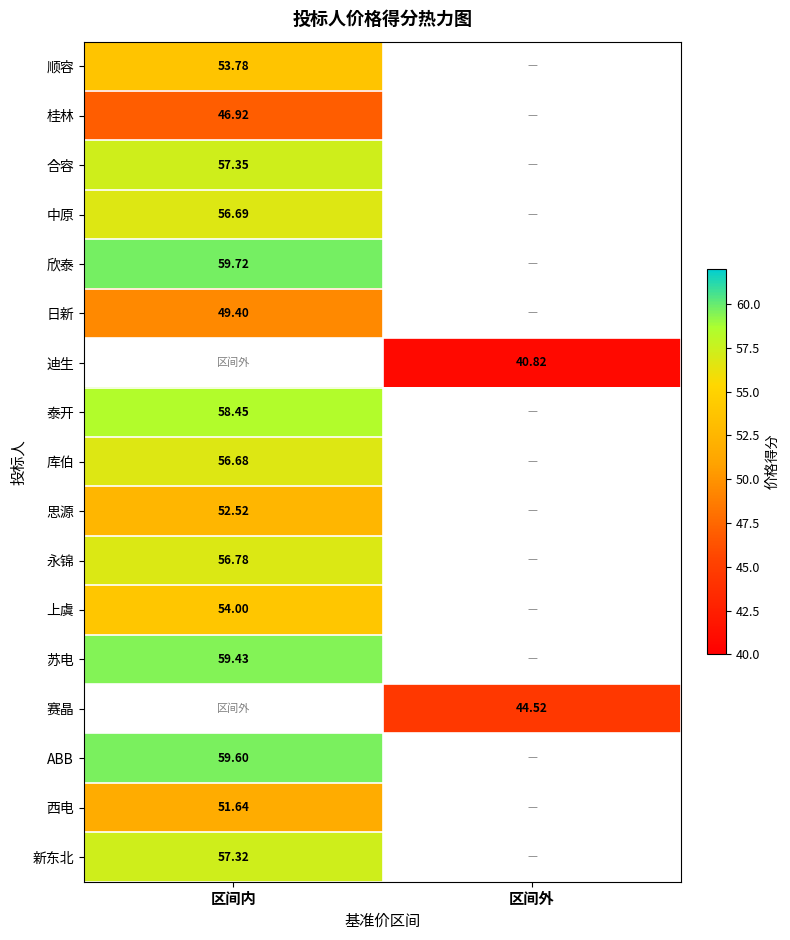

Is the value of 顺容 at 区间内 greater than the value of 苏电 at 区间内?

No